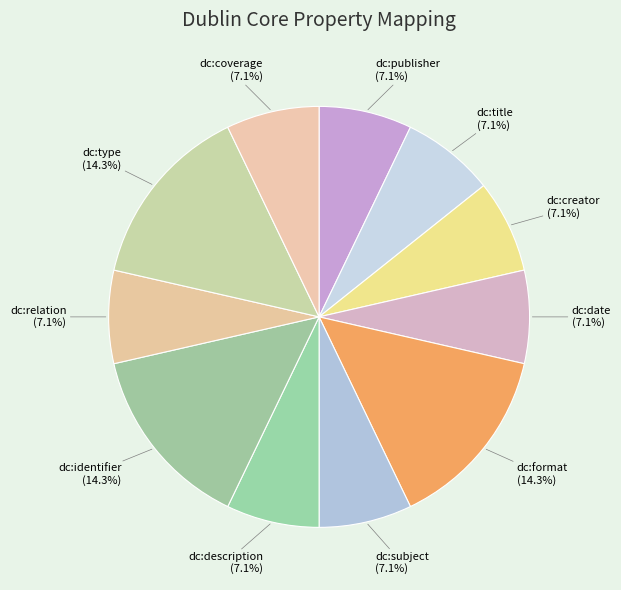

Do dc:relation and dc:format together represent more than half of the pie?

No